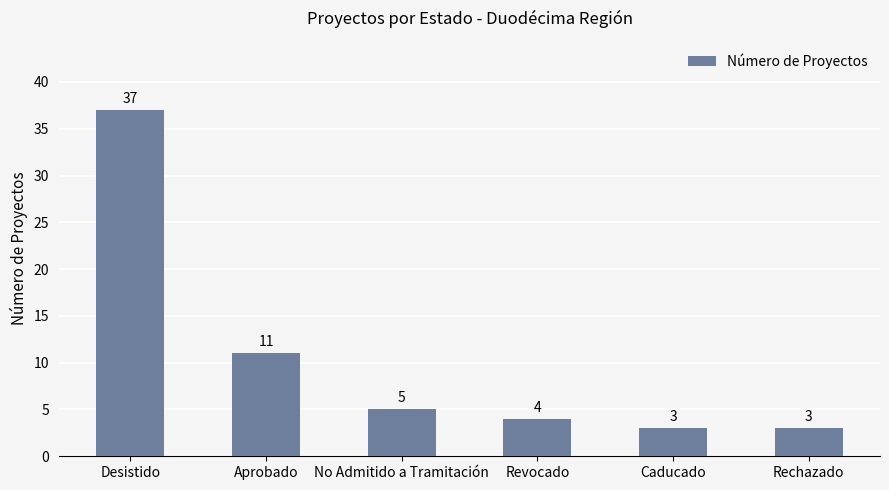

What is the label of the 2nd bar from the left?

Aprobado